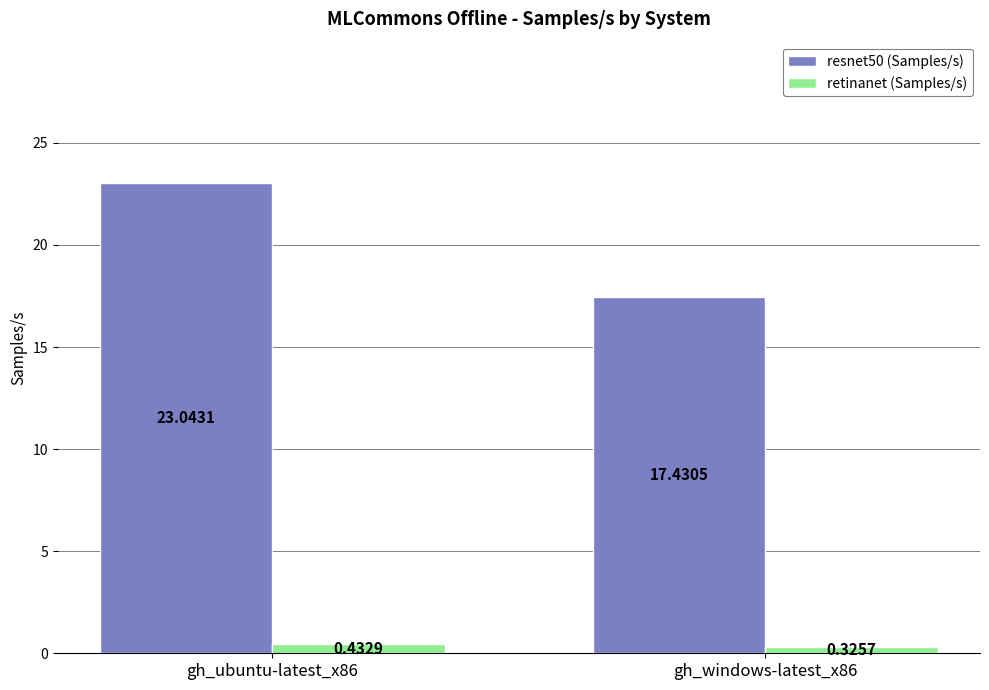

What is the highest value of the resnet50 (Samples/s) series?

23.0